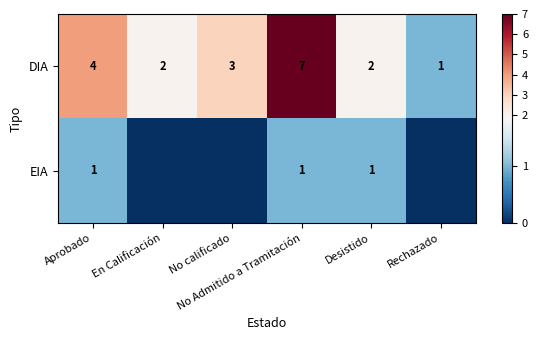

What is the difference between the maximum and second lowest values in the DIA series?

5